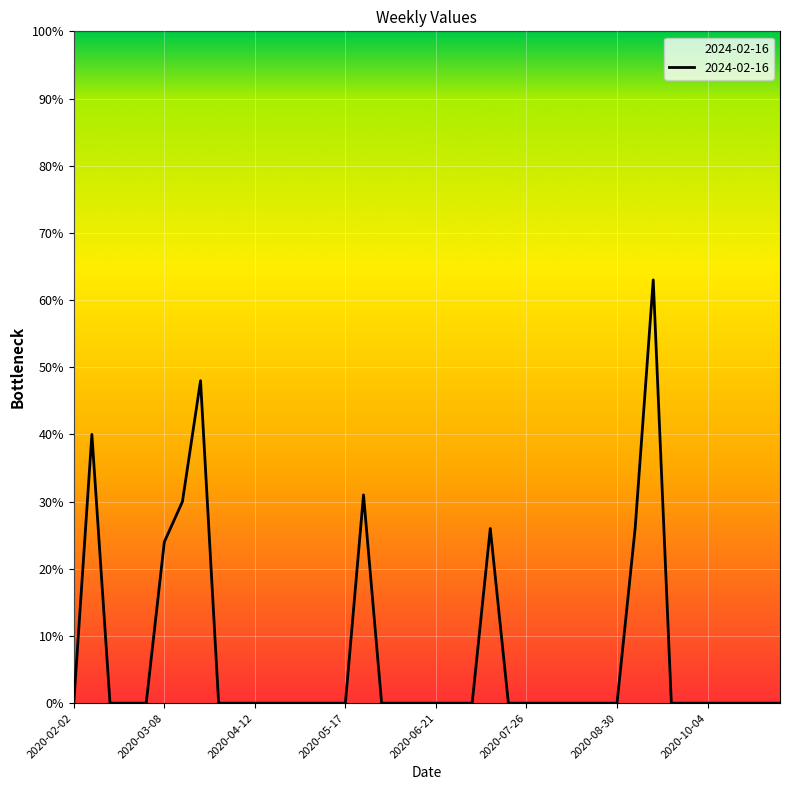

What is the maximum value shown in the chart?

63